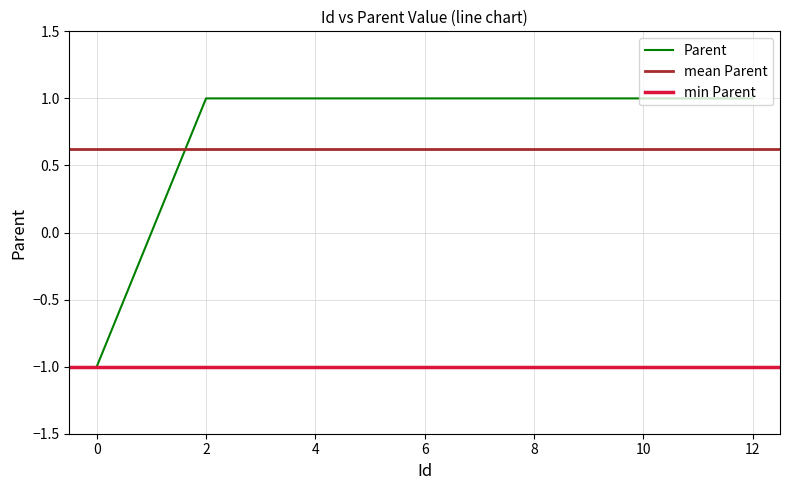

Is this an area chart (filled region under the line)?

No